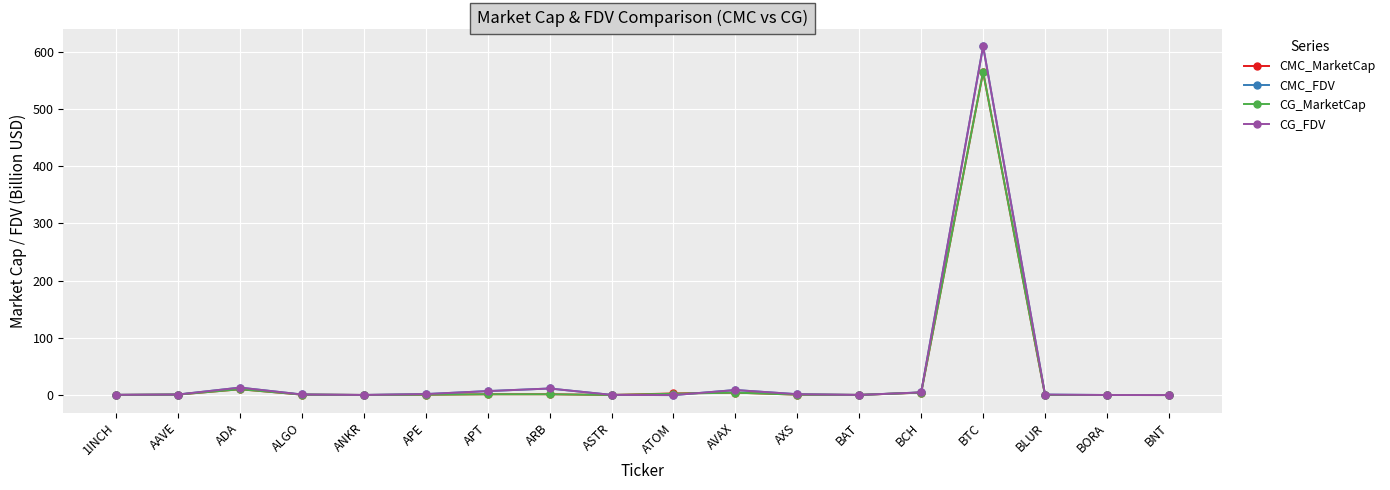

What is the value of the CMC_MarketCap point at the 14th from the left?

4.4